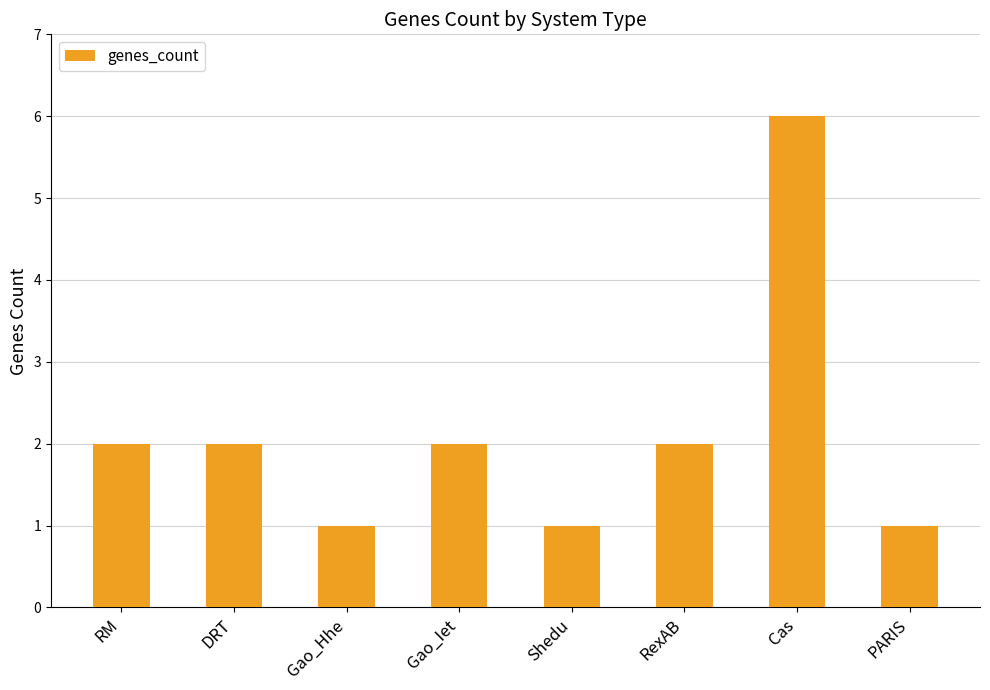

What is the sum of all values?

17